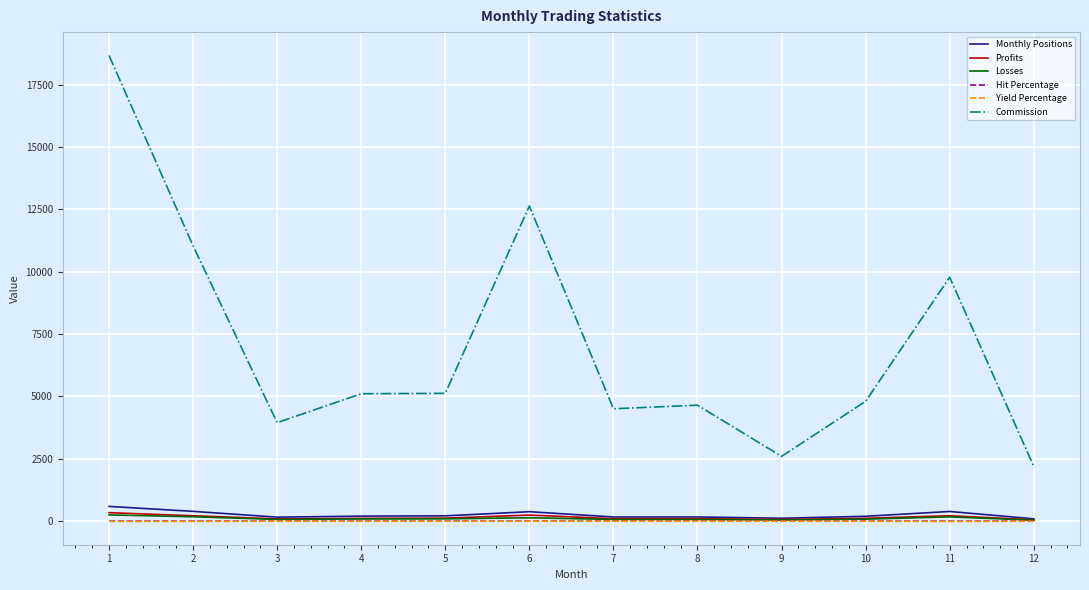

What is the minimum value for Commission?

2196.7